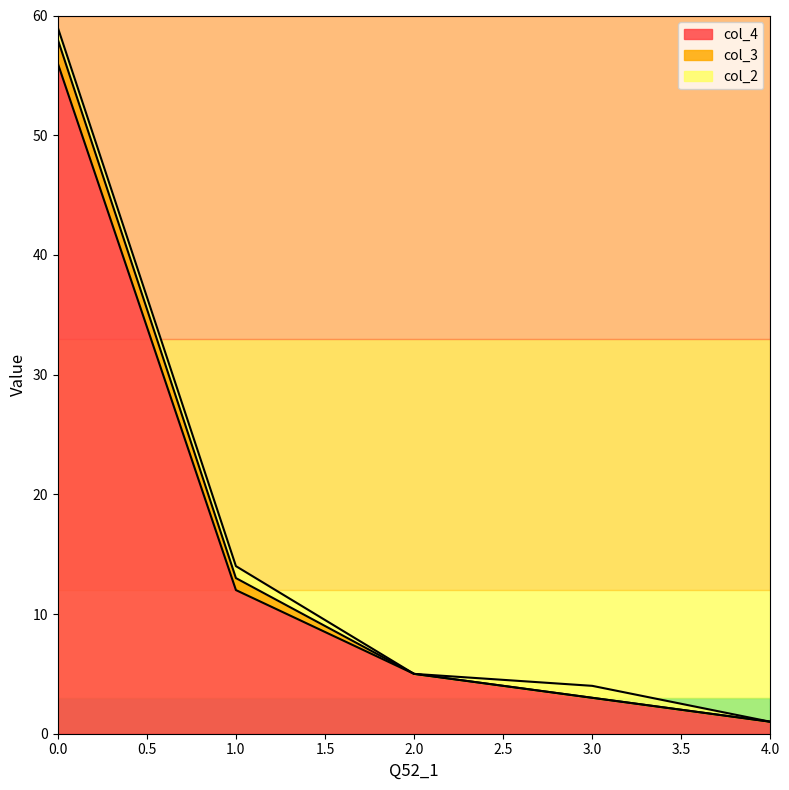

At which label is col_2 closest to 0?

2